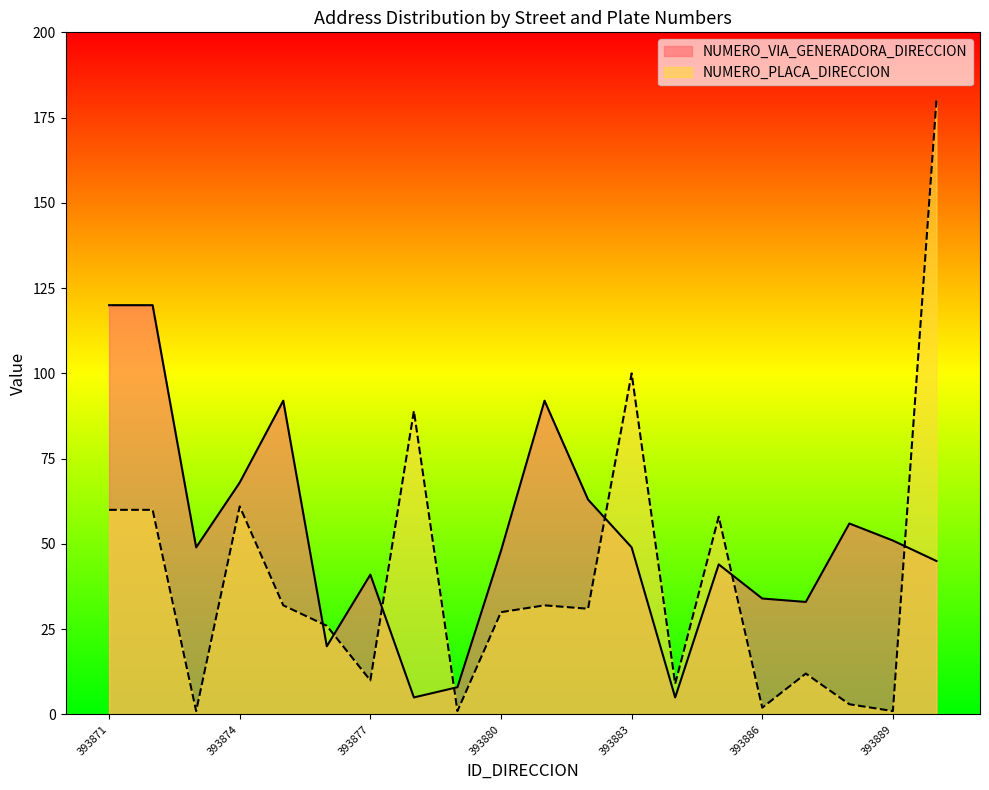

What is the difference between the second highest and minimum values in the NUMERO_PLACA_DIRECCION series?

99